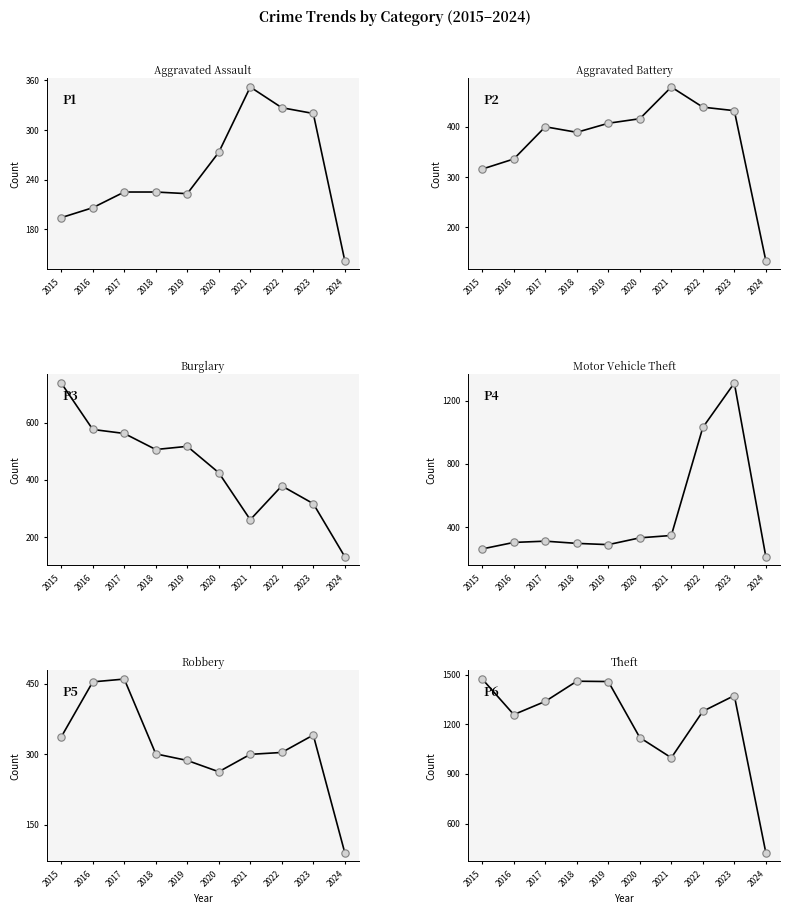

Which series reaches the maximum Y coordinate?

Theft